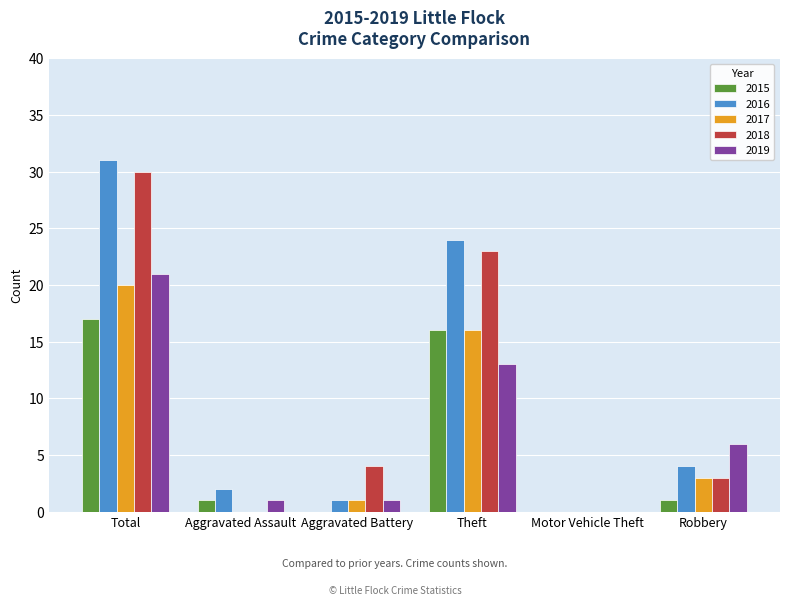

What are all the series names shown in the legend?

2015, 2016, 2017, 2018, 2019